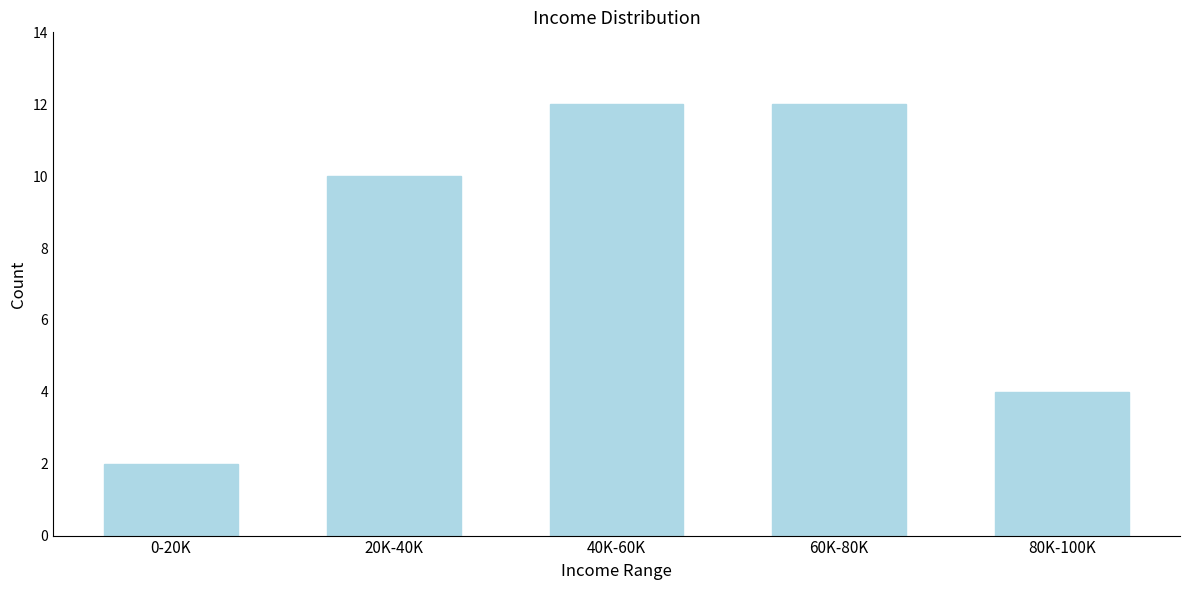

Reading left to right, what are all the values shown in this chart?

2	10	12	12	4